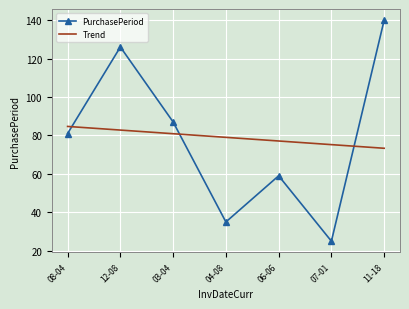

What is the minimum value shown in the chart?

25.0